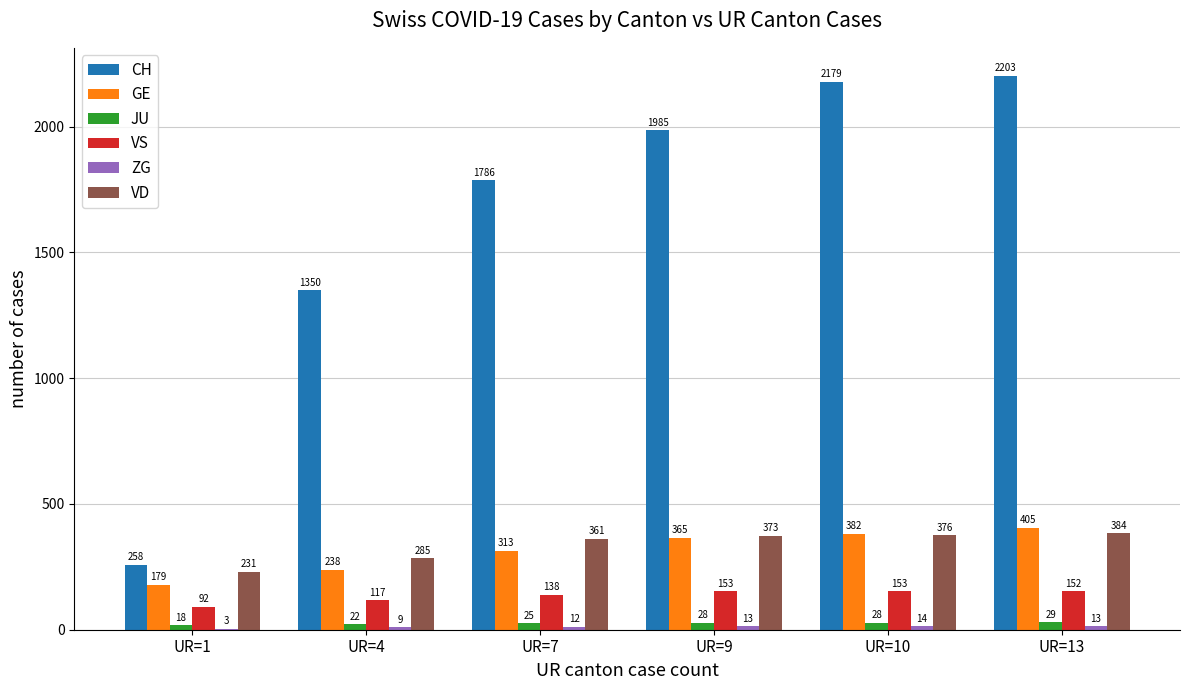

What is the greatest value displayed?

2203